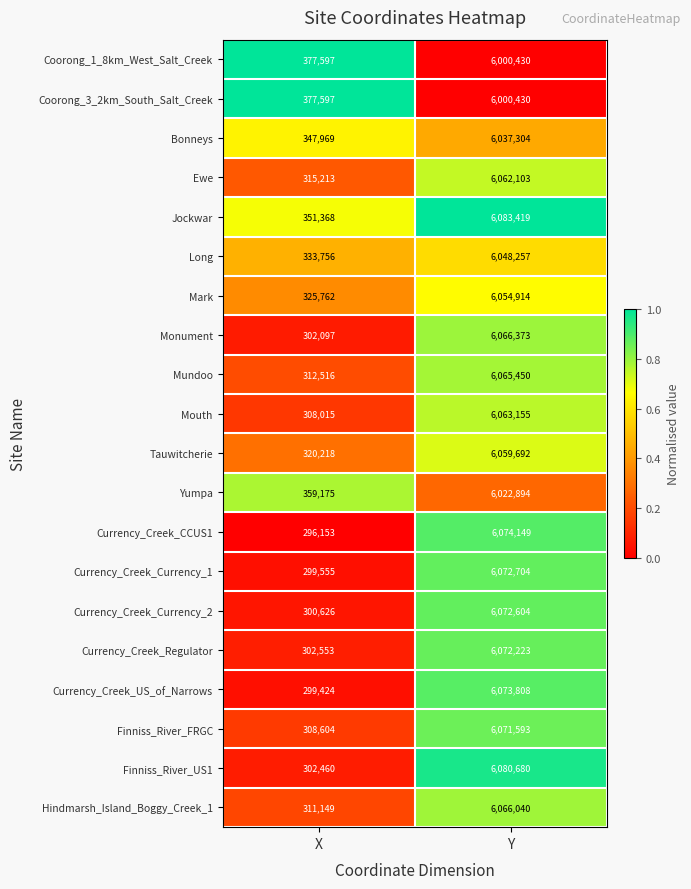

True or false: Currency_Creek_Currency_2 has a value of 6072604 at Y.

True